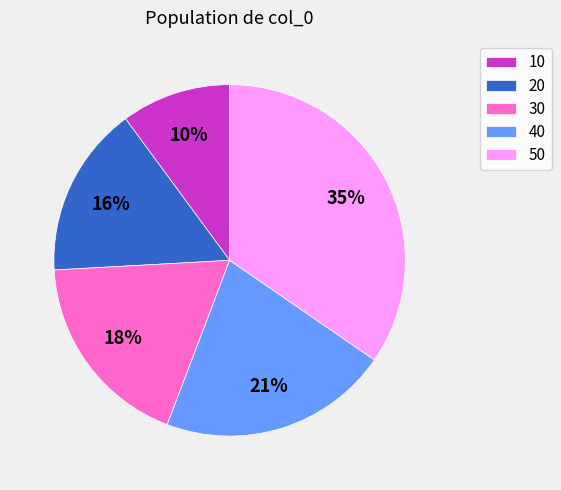

True or false: 30 accounts for 18% of the total.

True